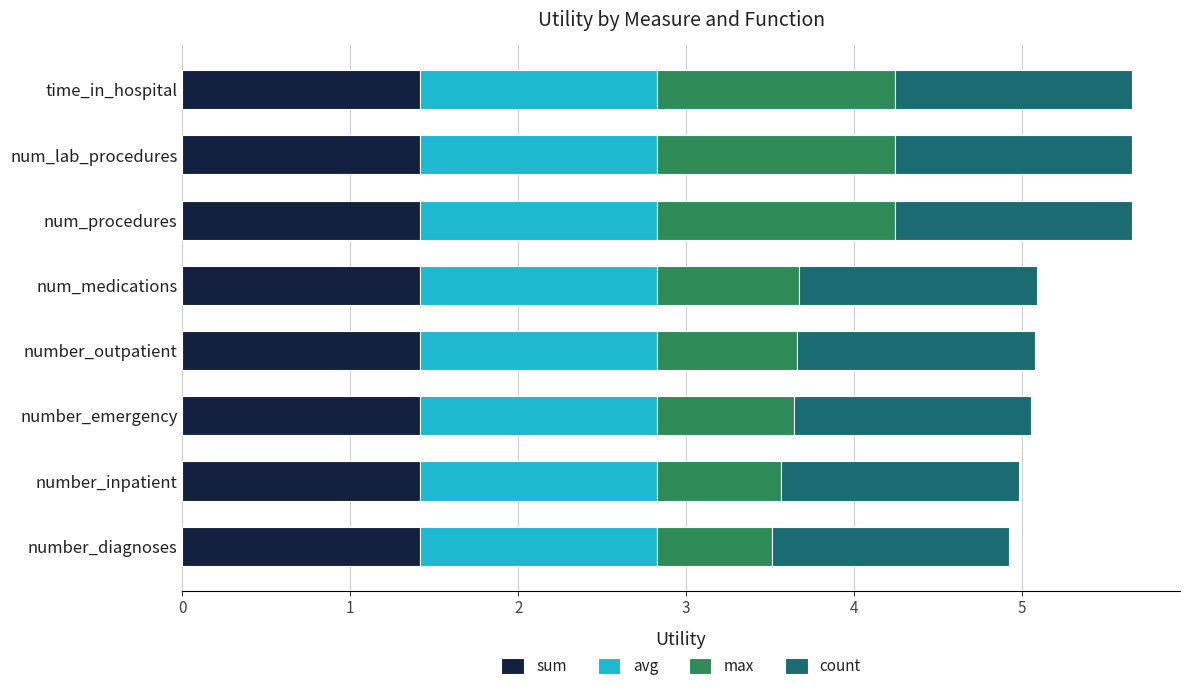

What is the approximate value of sum at num_procedures?

1.4